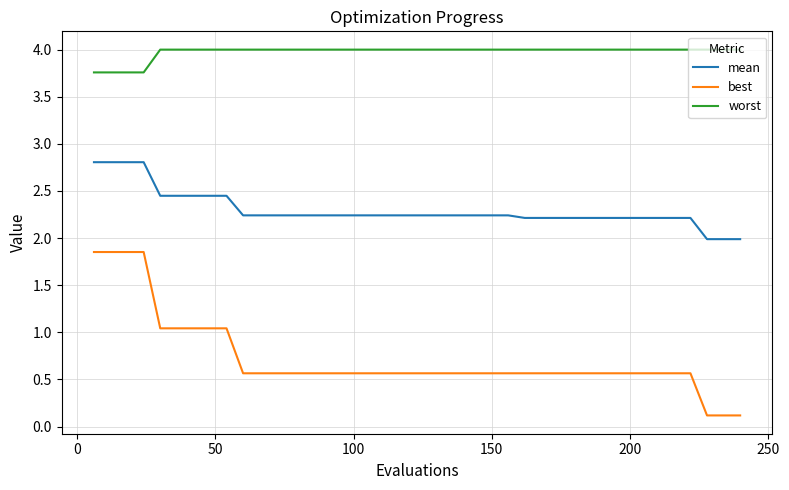

What is the average value of the worst series?

4.0